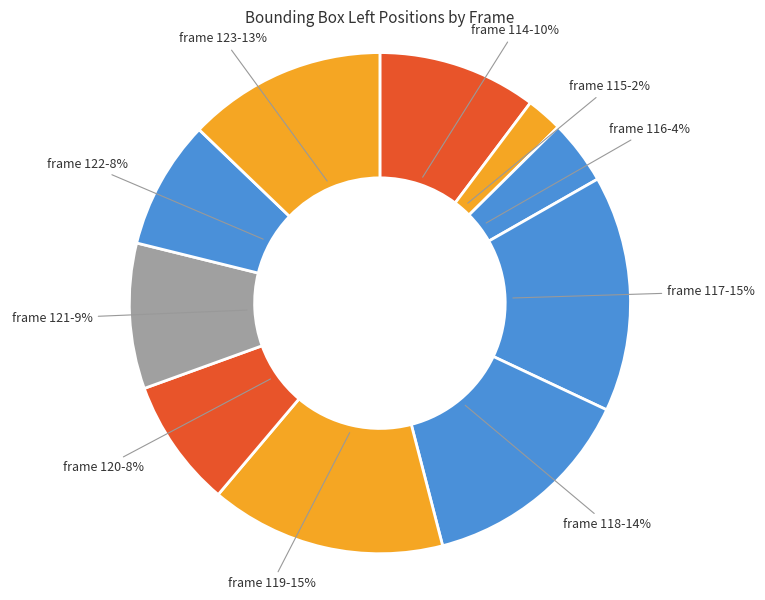

Is there a majority slice in this chart?

No